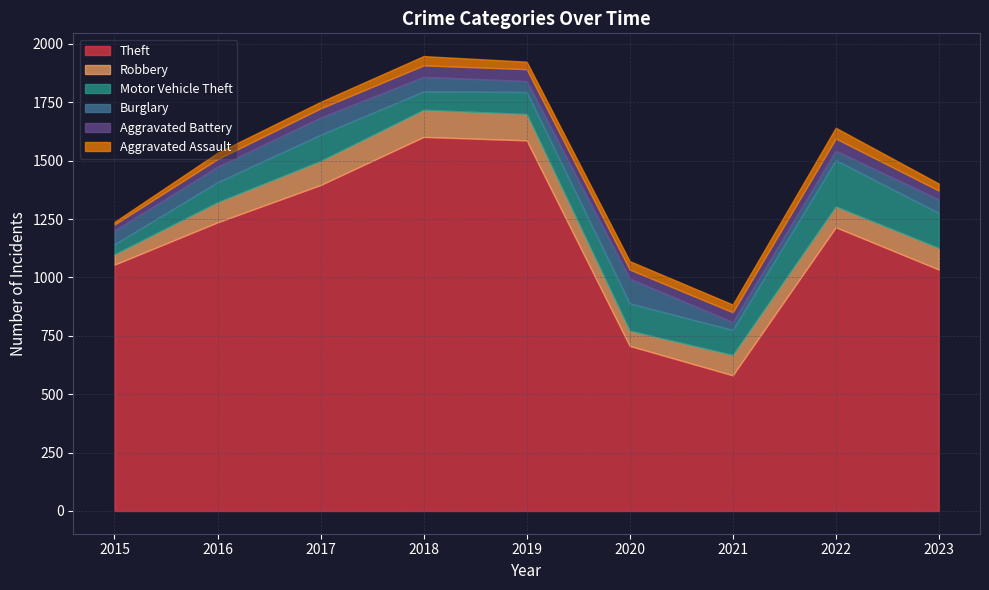

What is the total value across all series at 2015?

1238